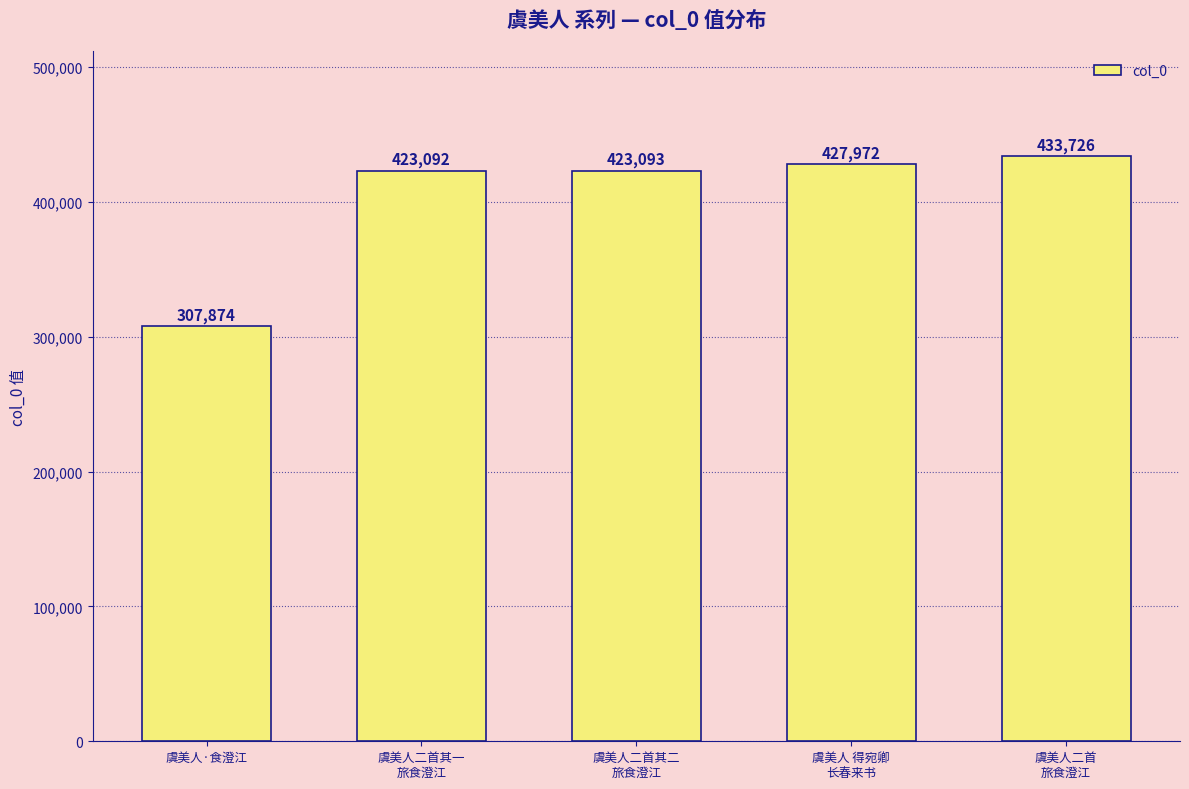

Rank the categories by value from lowest to highest.

虞美人·食澄江, 虞美人二首其一
旅食澄江, 虞美人二首其二
旅食澄江, 虞美人 得宛卿
长春来书, 虞美人二首
旅食澄江